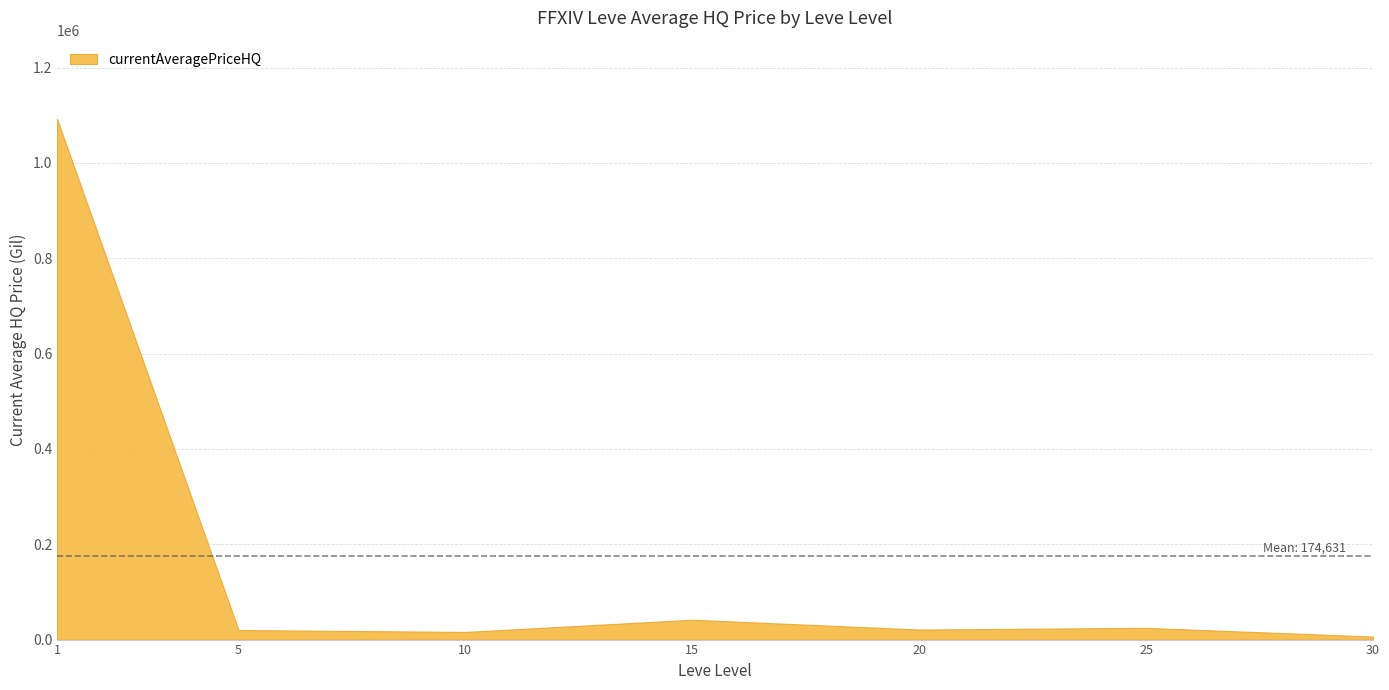

Does the chart display data point markers on the line(s)?

No